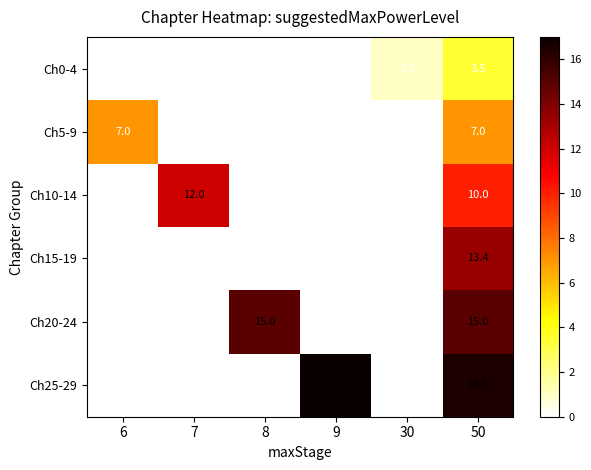

At how many categories does at least one series exceed 14?

3